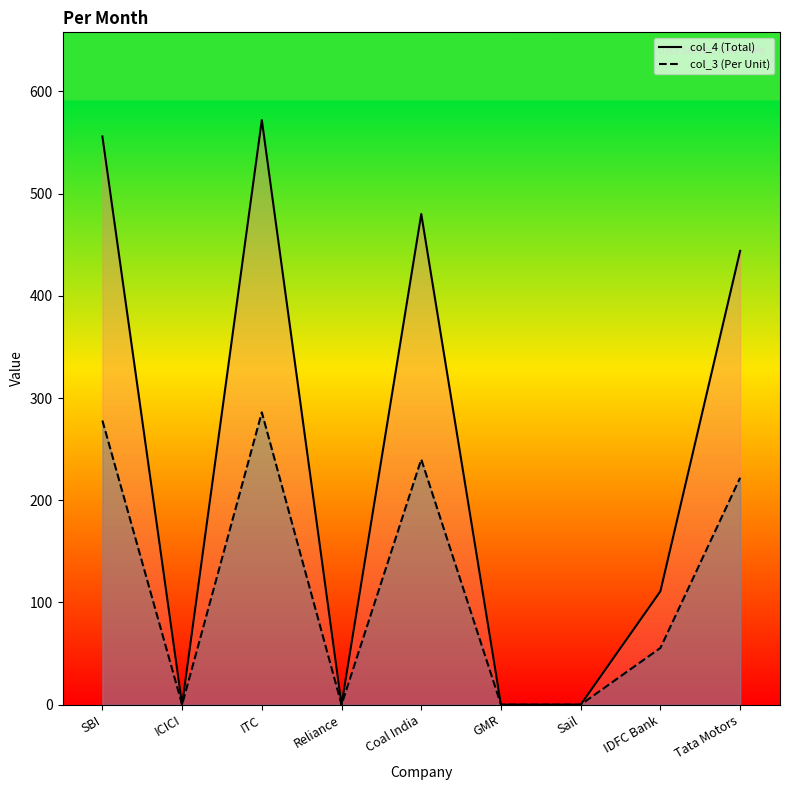

What is the label of the 9th point from the right?

SBI